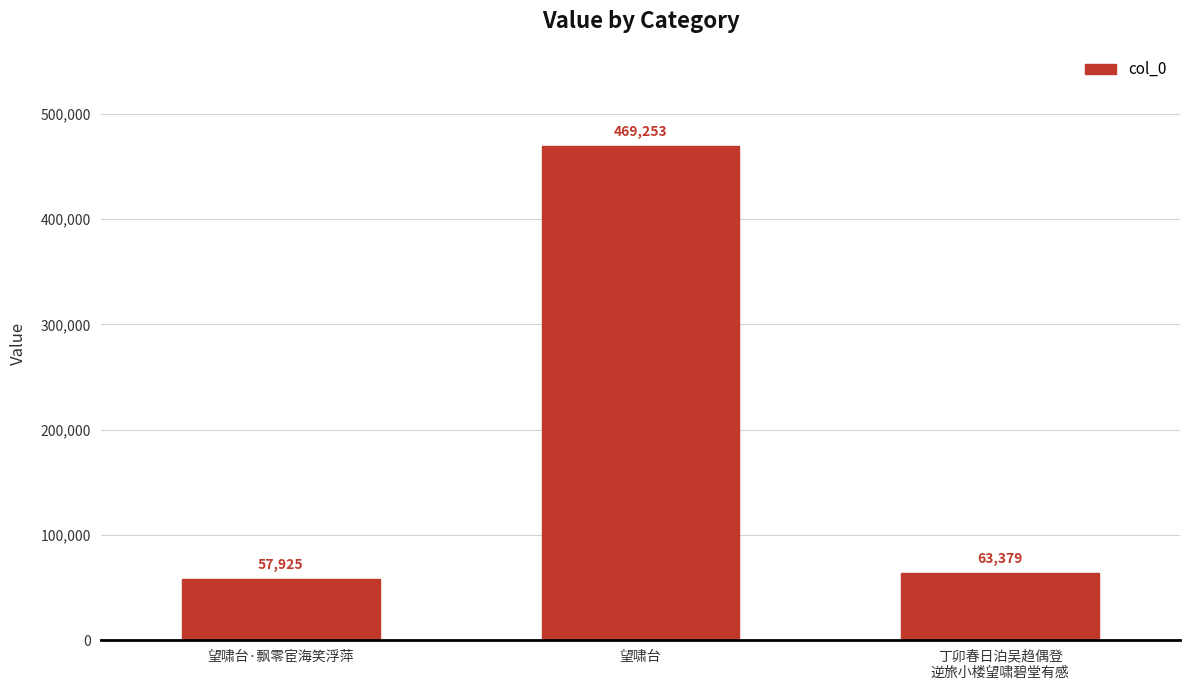

Are the bars grouped side by side (vs. stacked)?

No